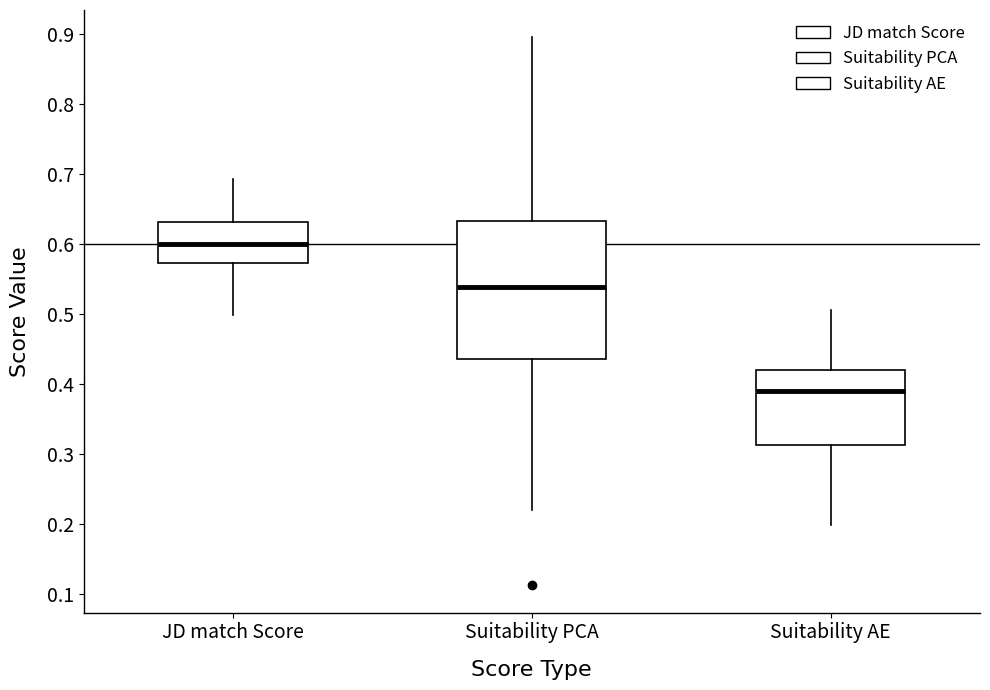

Reading left to right, read every box against the y-axis: the position of its median line, the range the box covers, and the ends of its whiskers. The values are not printed on the chart, so give them approximately, as read against the axis.

JD match Score: median 0.60, box 0.57 to 0.63, whiskers 0.50 to 0.69
Suitability PCA: median 0.54, box 0.43 to 0.63, whiskers 0.22 to 0.89
Suitability AE: median 0.39, box 0.31 to 0.42, whiskers 0.20 to 0.51